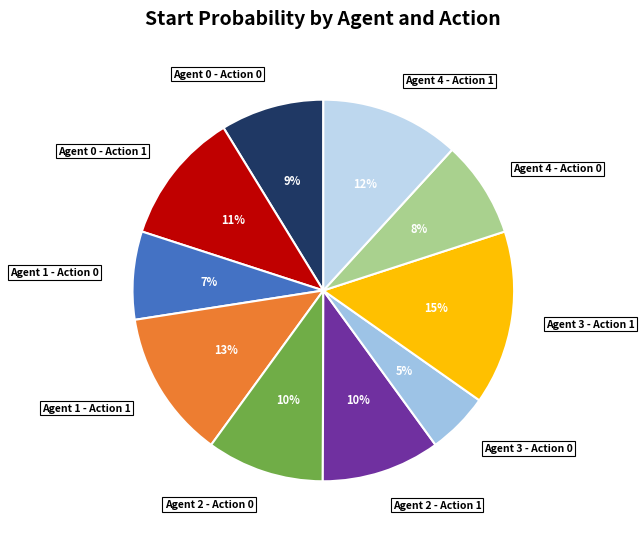

To the nearest percent, what is the average slice percentage?

10%